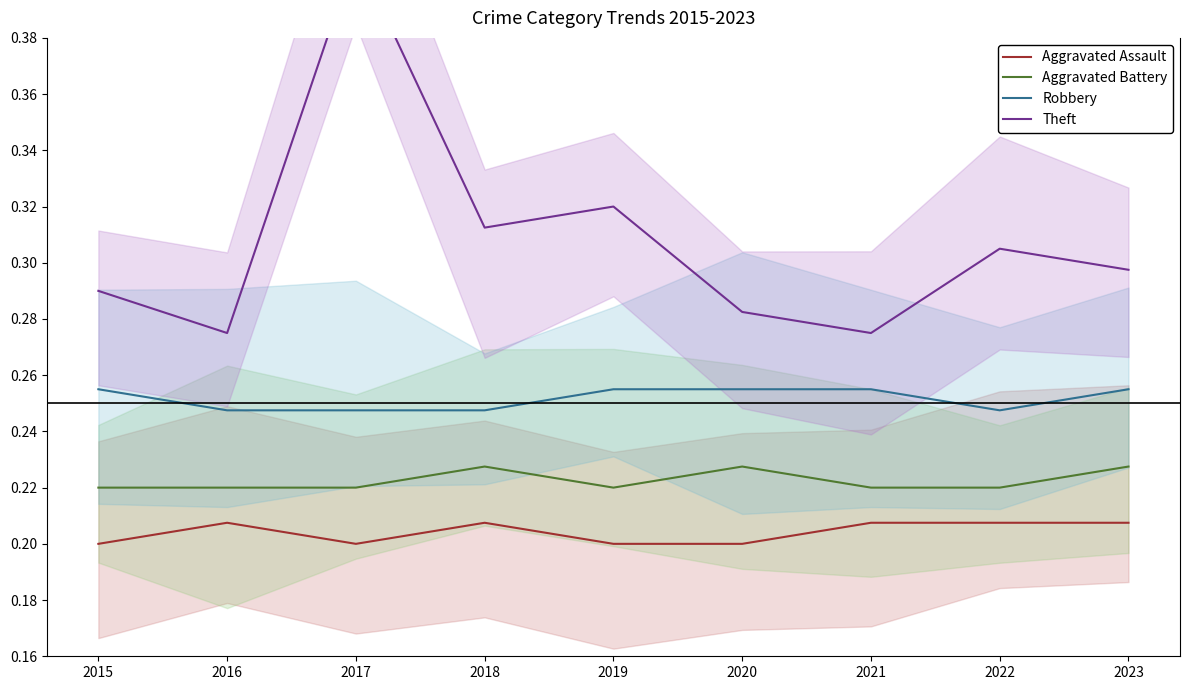

At which label is Aggravated Assault closest to 0?

2015